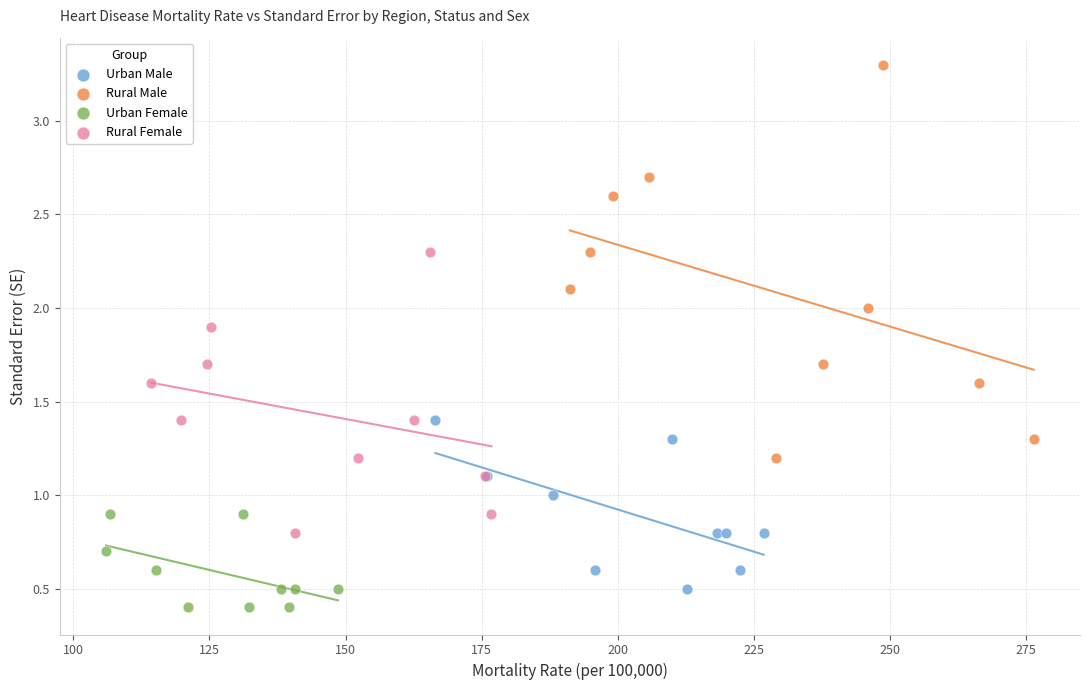

Which series has the widest spread of Y values?

Rural Male